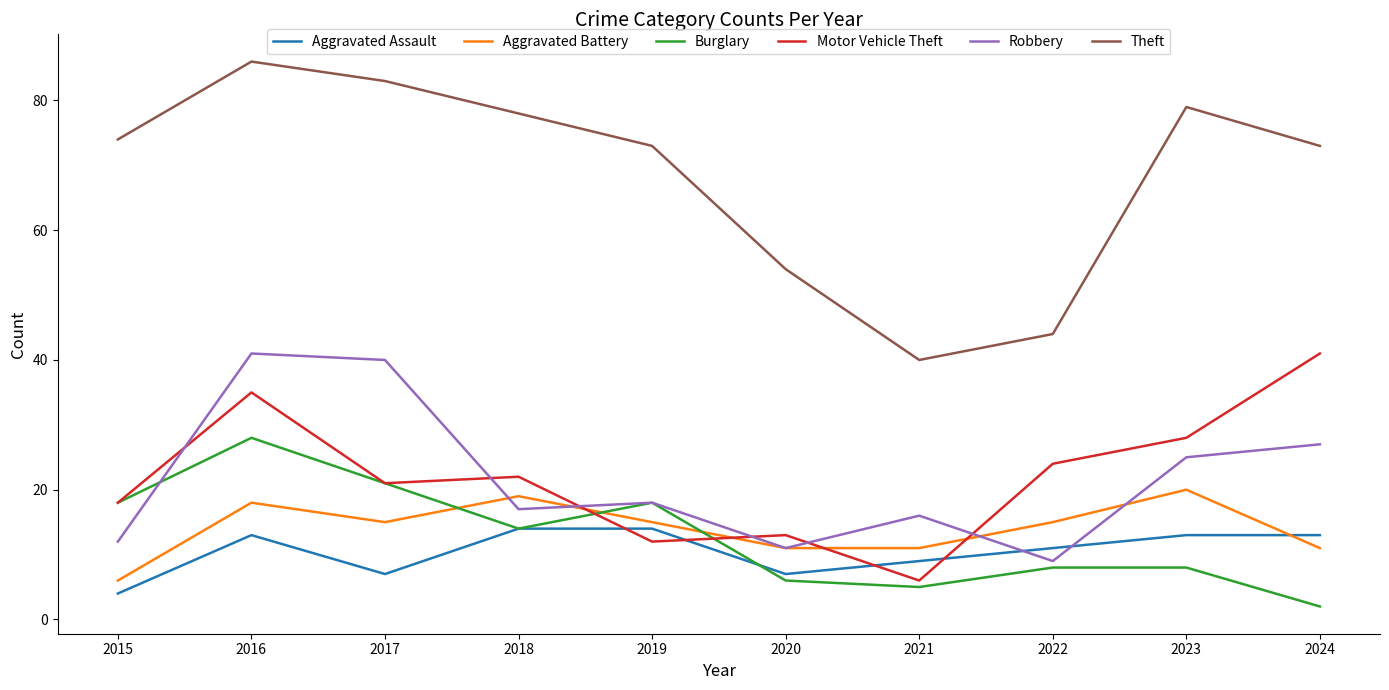

What is the sum of all Aggravated Assault values?

105